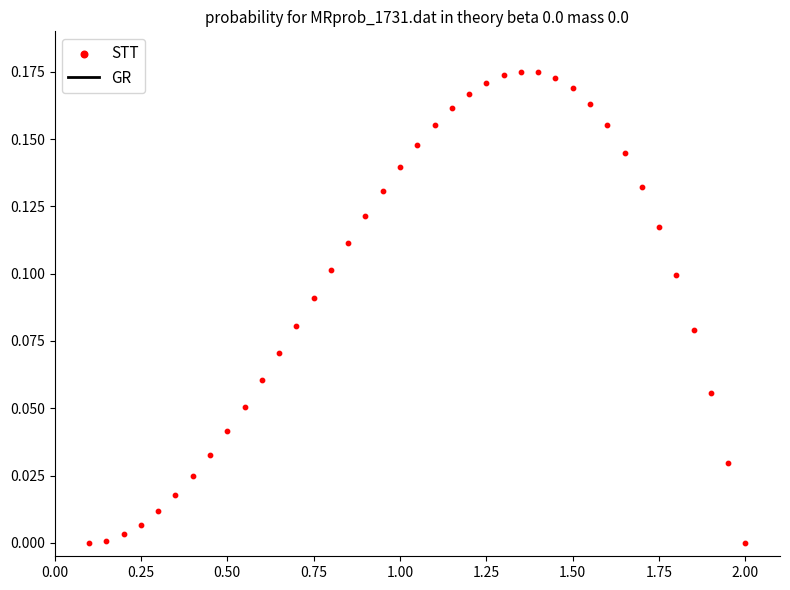

What is the range of X values (max minus min)?

1.9